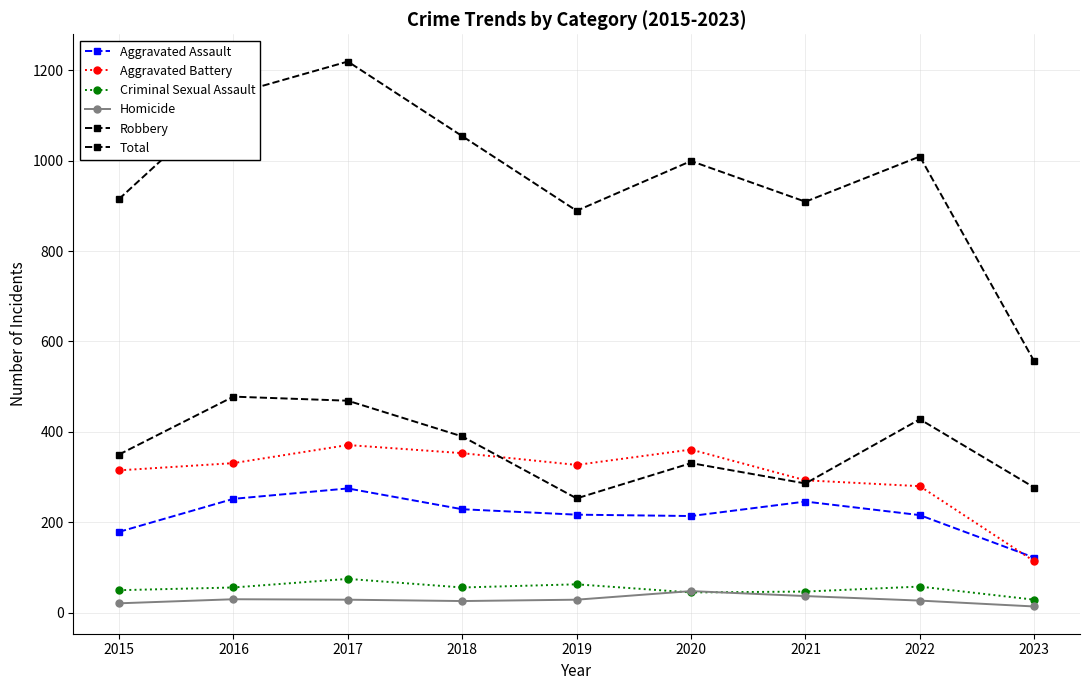

Is this an area chart (filled region under the line)?

No